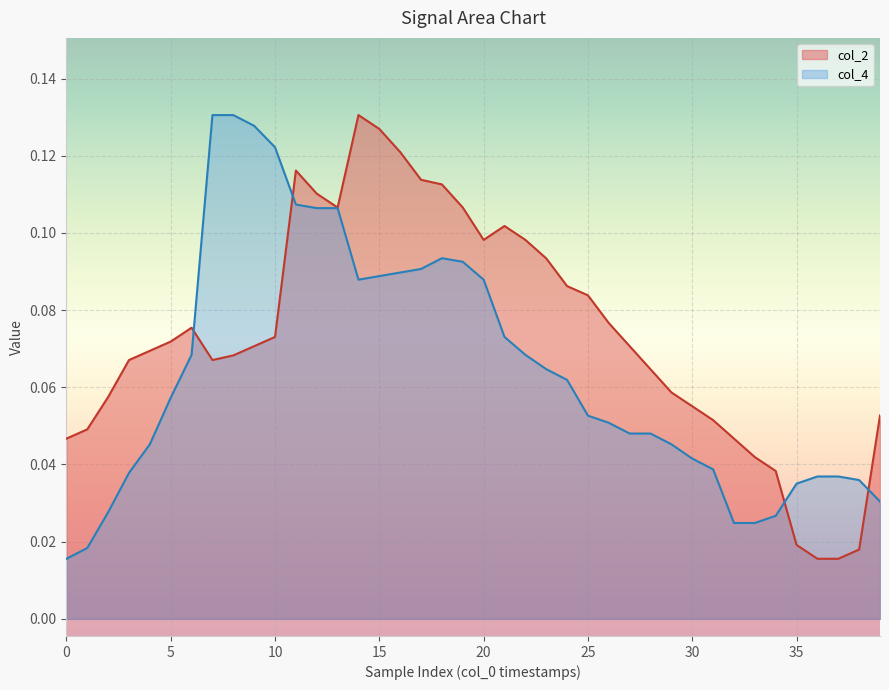

Rank the series by their average value, from highest to lowest.

col_2, col_4